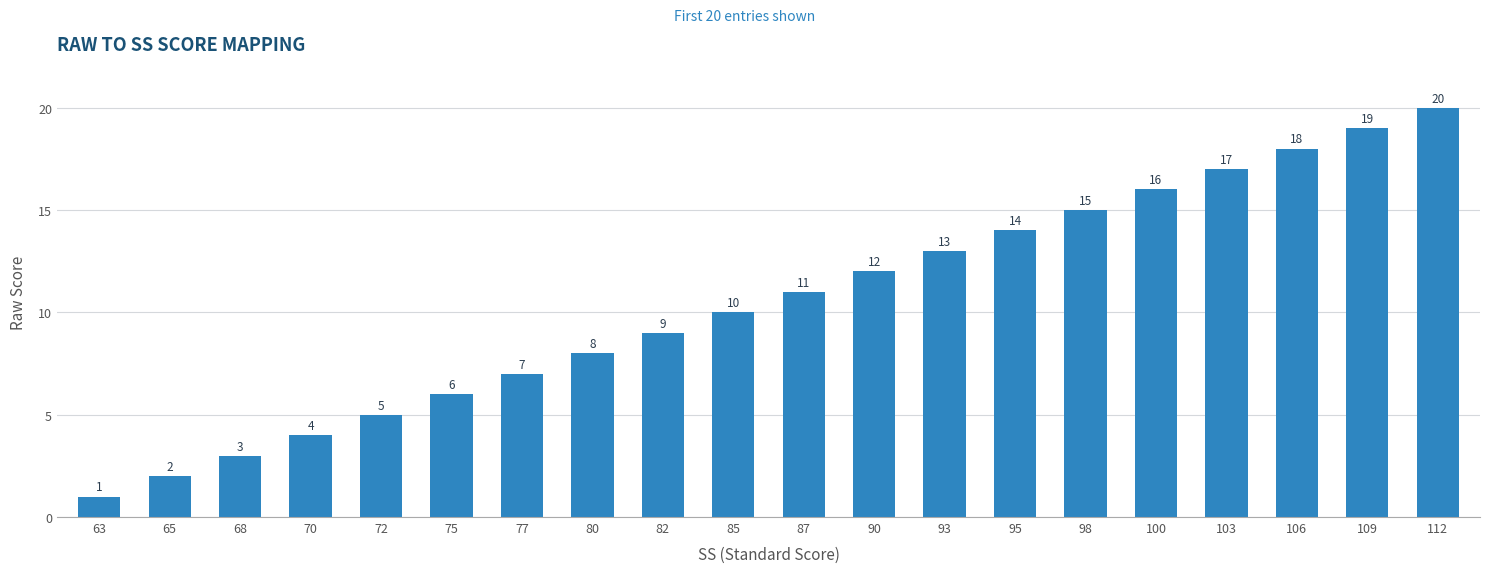

What is the sum of the values at 68 and 87?

14